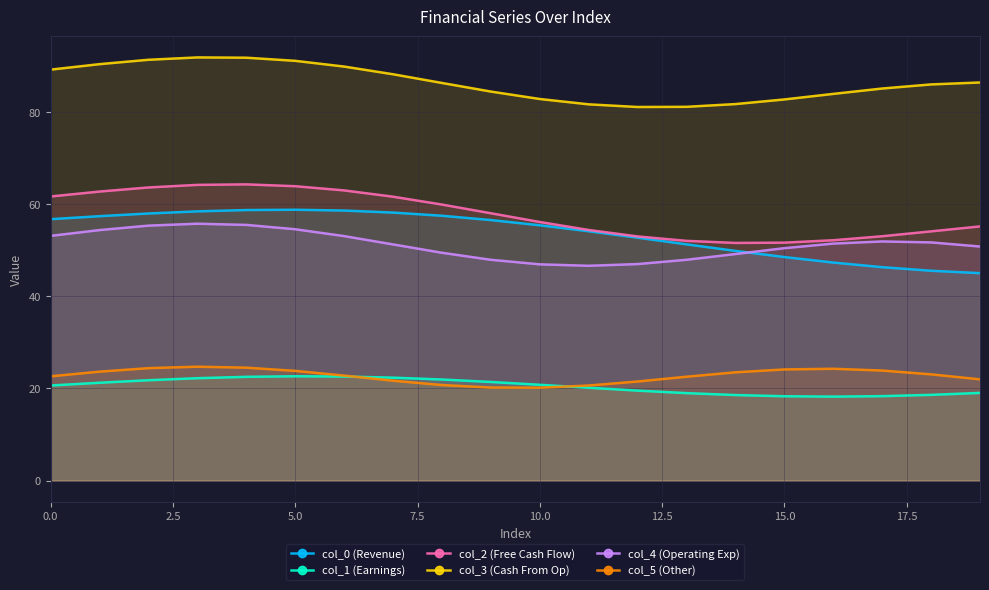

What is the approximate value of col_3 (Cash From Op) at 19?

86.4